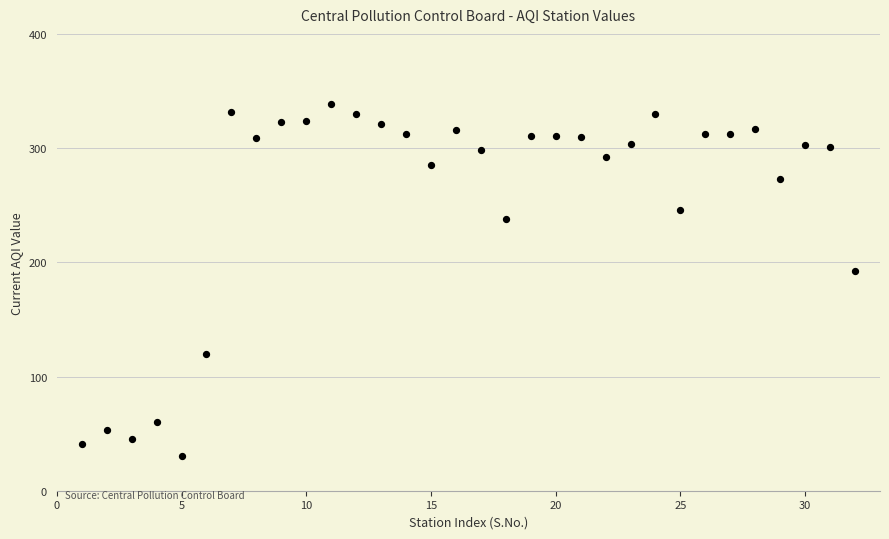

What Y value in the scatter plot is closest to 184?

192